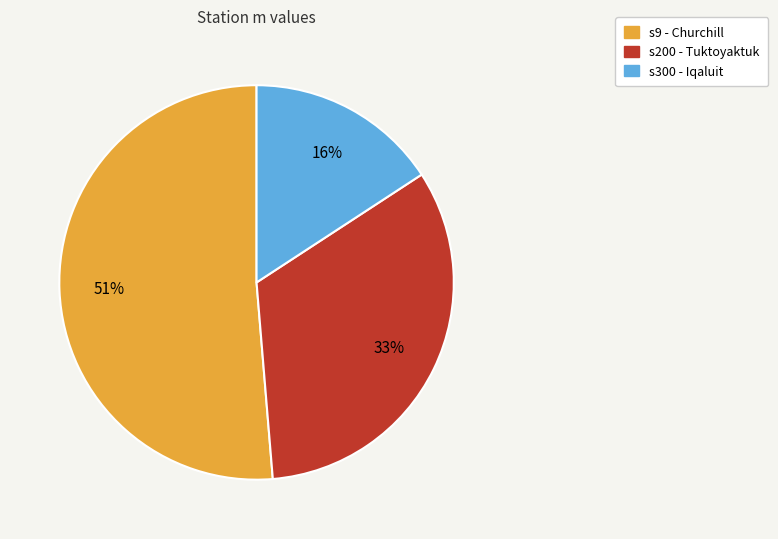

Rank the categories by value from lowest to highest.

s300, s200, s9